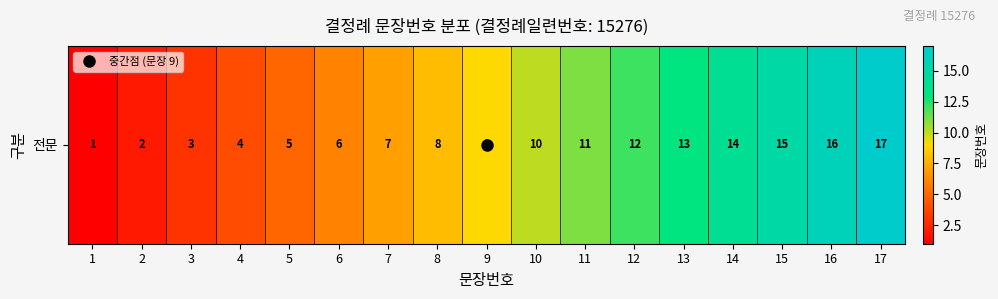

Rank the categories by value from highest to lowest.

17, 16, 15, 14, 13, 12, 11, 10, 9, 8, 7, 6, 5, 4, 3, 2, 1